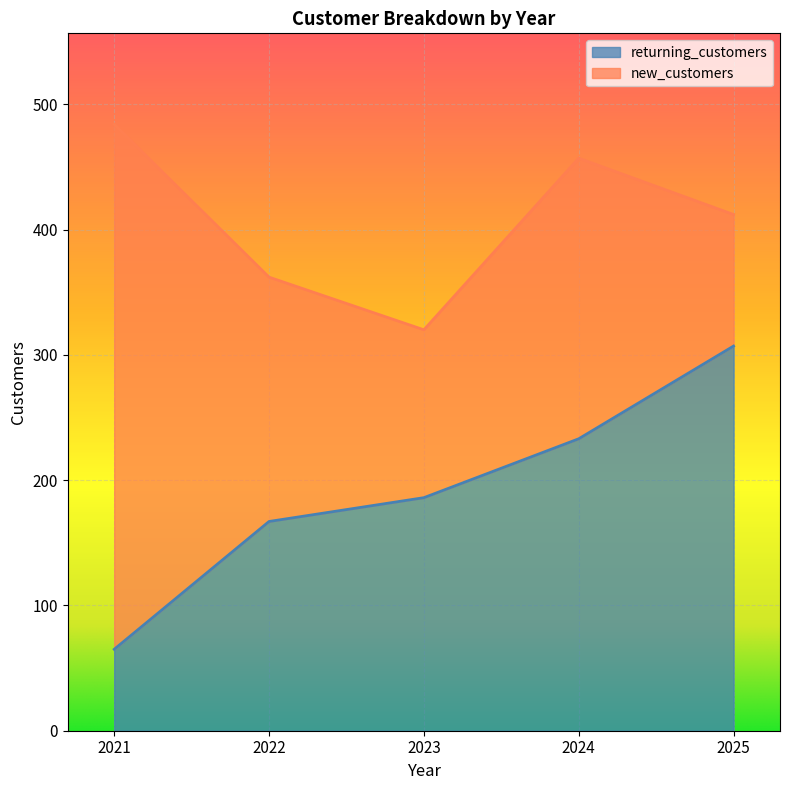

Rank the categories by value from highest to lowest.

2025, 2024, 2023, 2022, 2021